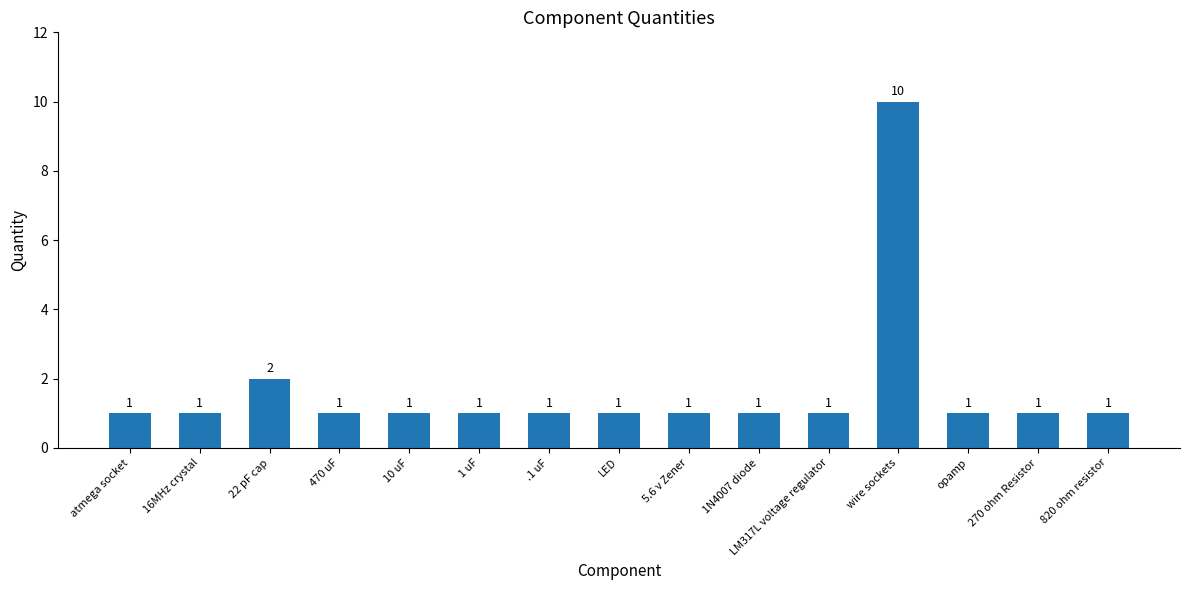

What is the greatest value displayed?

10